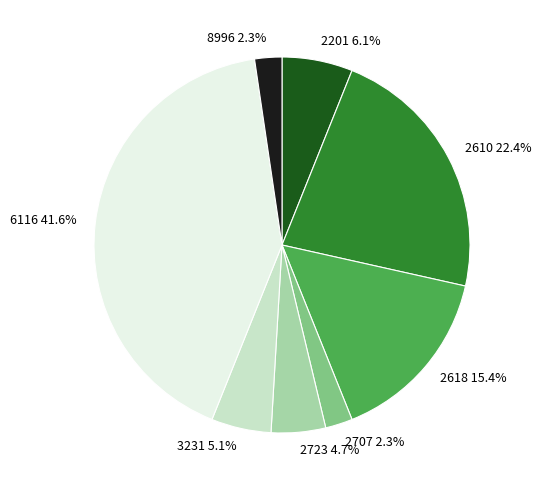

To the nearest percent, what is the combined percentage of 6116 and 3231?

47%